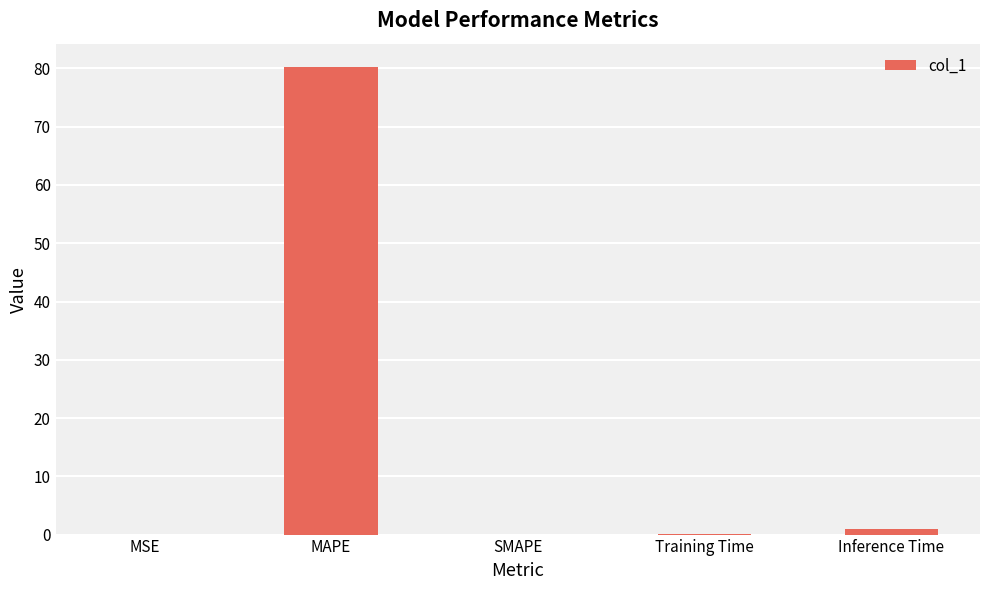

What is the difference between the values at Inference Time and MAPE?

79.3